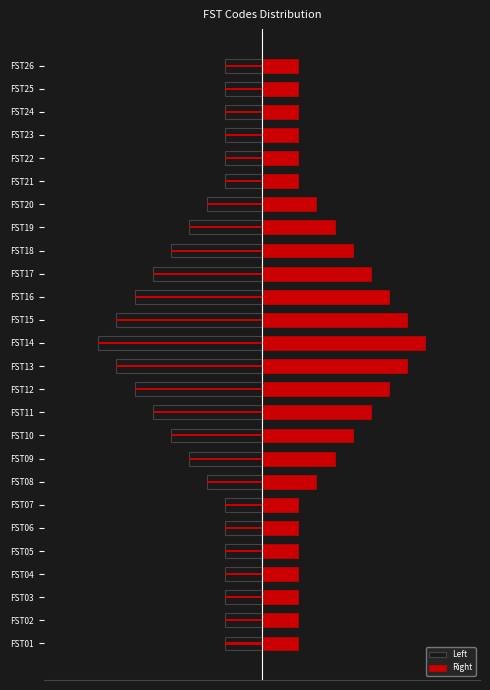

What is the value of the Left bar at the 20th from the left?

-3